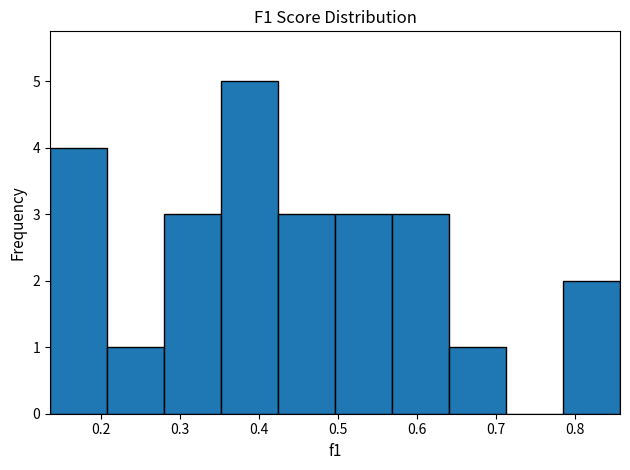

What is the height of the bar covering 0.21 to 0.28 on the x-axis? Neither the bar edges nor the heights are printed on the chart, so give them approximately, as read against the axes.

1